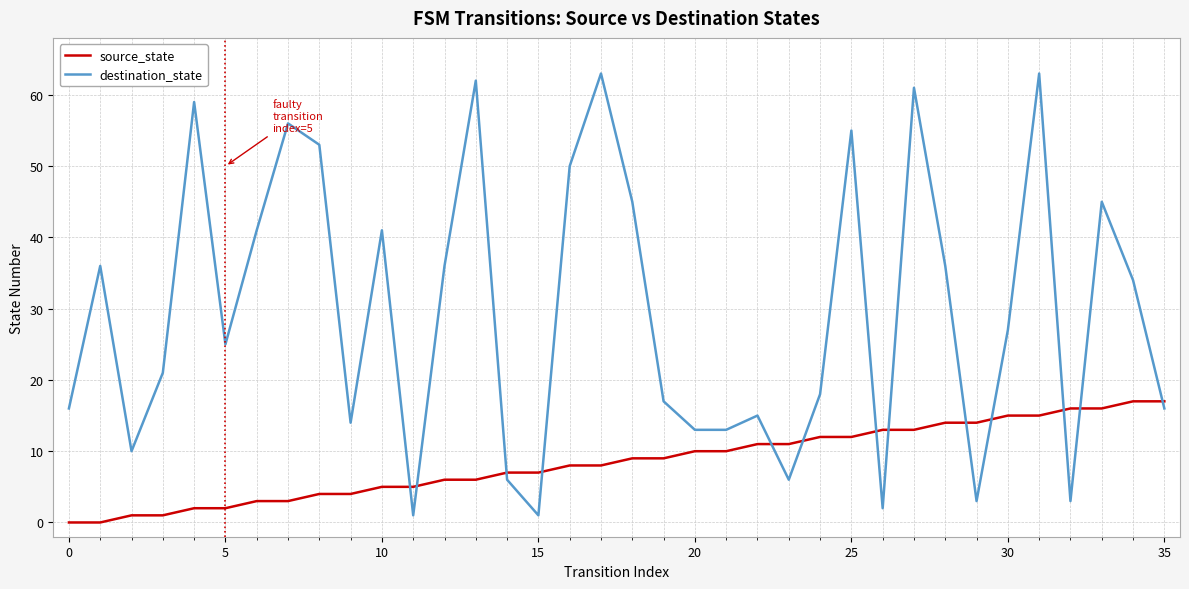

Which series has the largest range (max minus min)?

destination_state